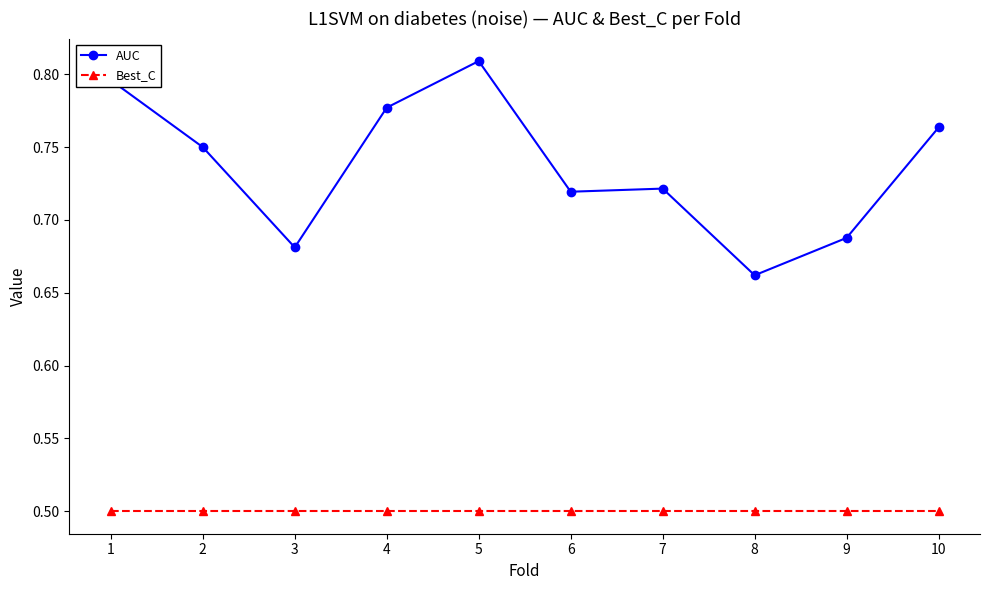

At which category does AUC reach its first local peak?

5